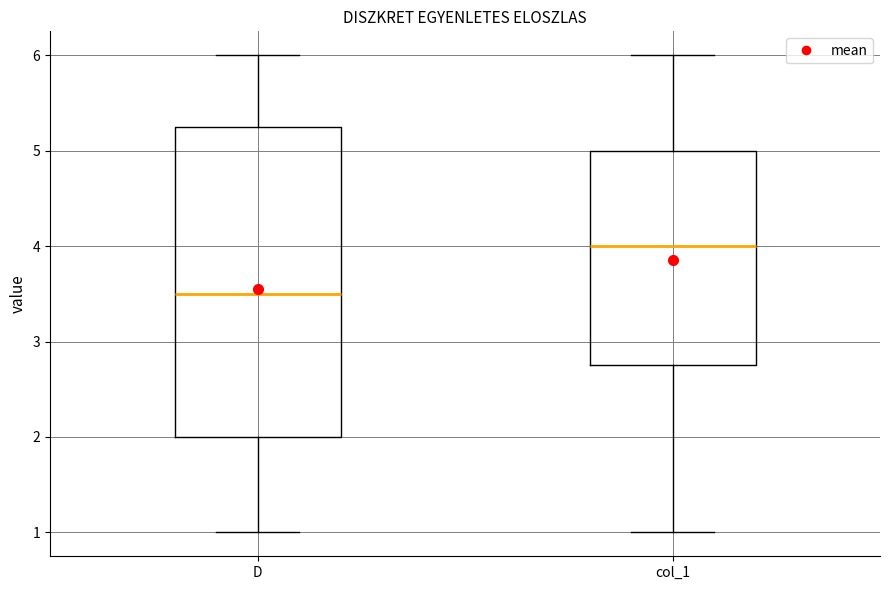

Comparing the boxes themselves (not the whiskers), which one is the tallest?

D